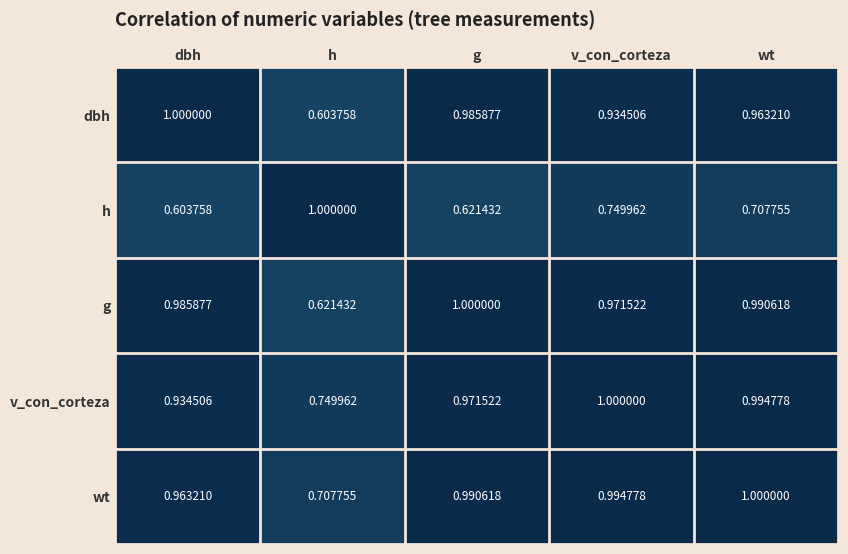

Where is g nearest to the value 0?

h